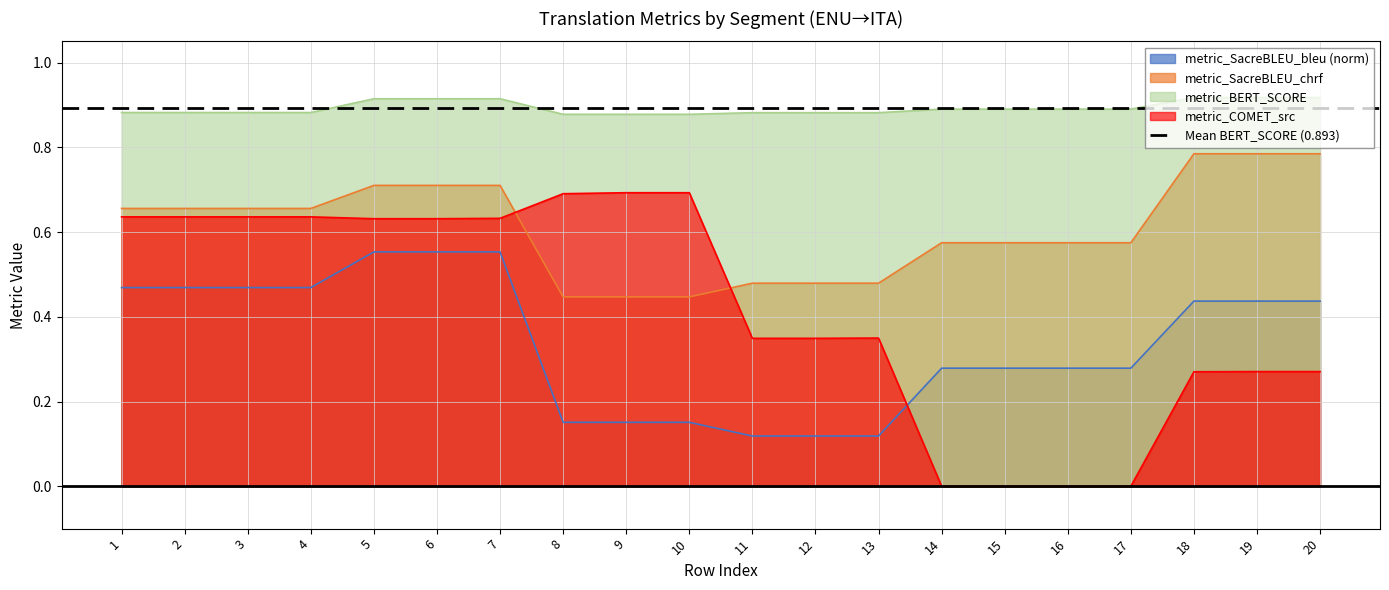

At 18, list the series in order from smallest to largest.

metric_COMET_src, metric_SacreBLEU_bleu, metric_SacreBLEU_chrf, metric_BERT_SCORE